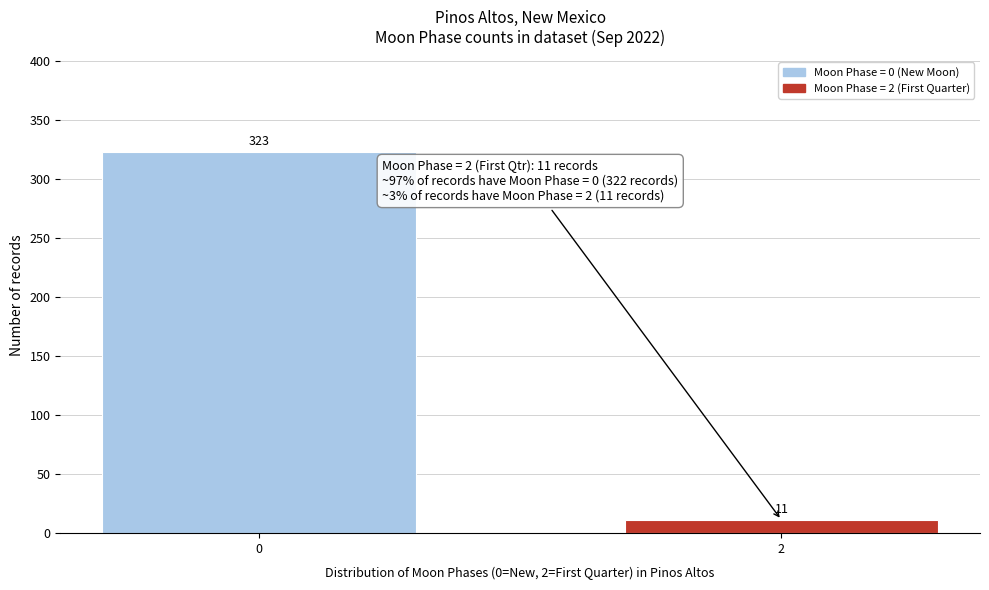

Reading left to right, list all the values displayed in this chart.

0=323	2=11